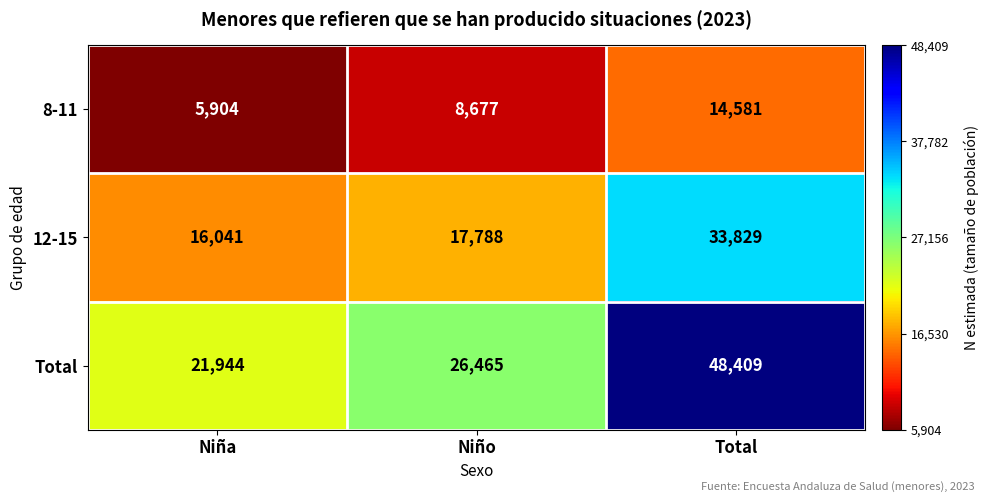

At how many categories does at least one series exceed 22664?

2